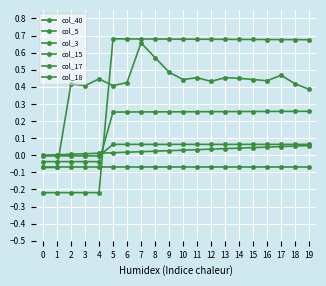

How many lines are shown in the chart?

6